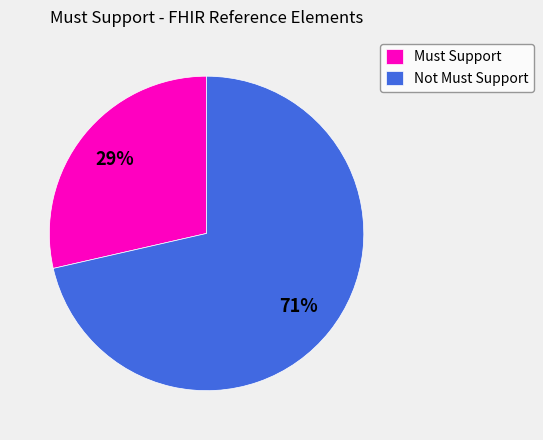

To the nearest percent, what is the combined percentage of Not Must Support and Must Support?

100%